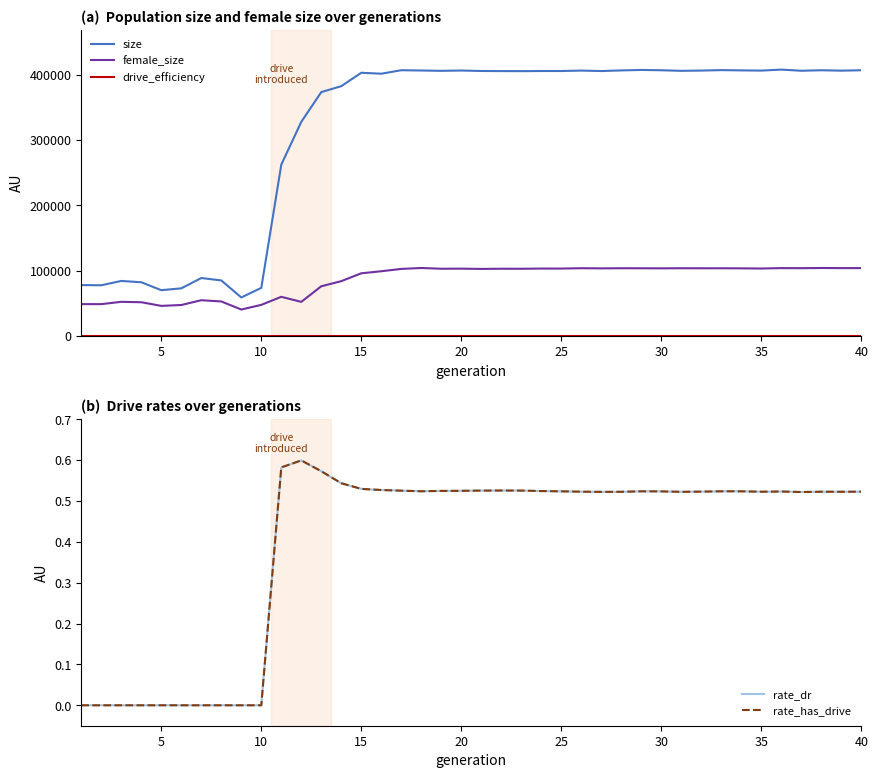

True or false: size and female_size cross at least once.

False